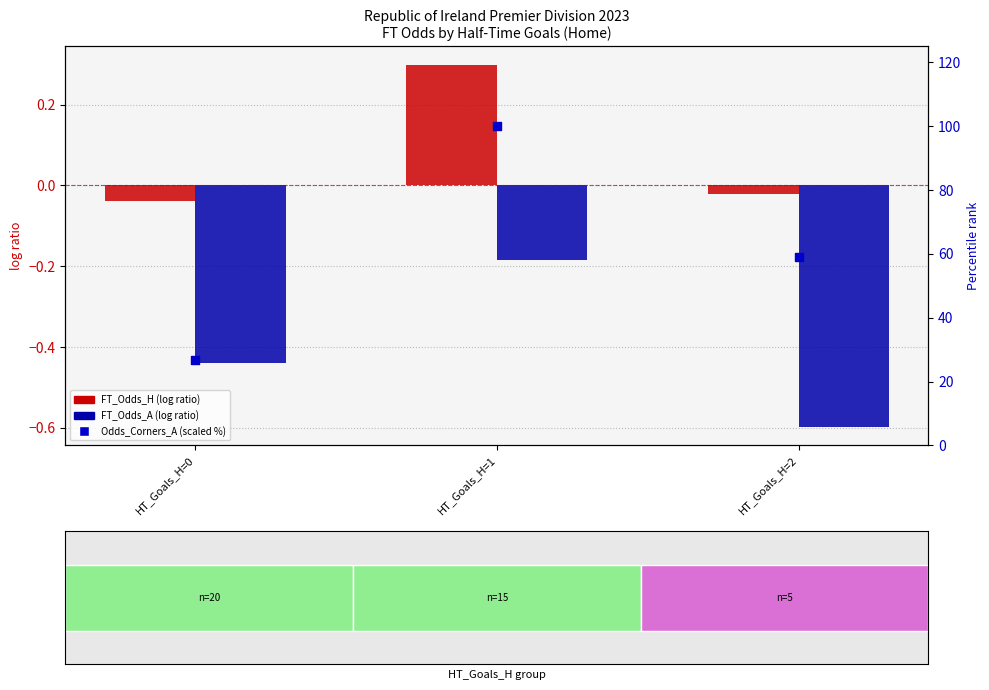

Is the value of FT_Odds_H (log ratio) at HT_Goals_H=1 greater than the value of Odds_Corners_A (scaled) at HT_Goals_H=2?

No